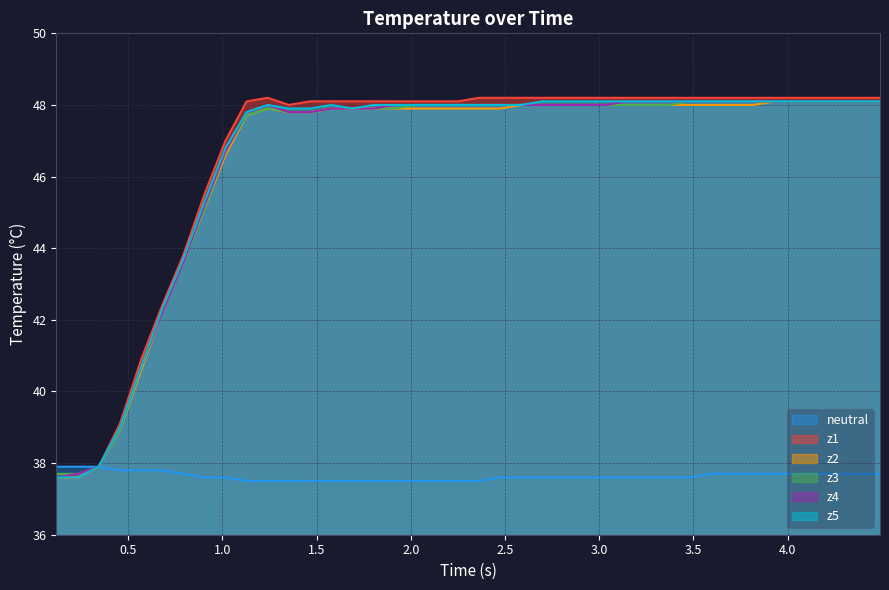

Rank the series by their maximum value, from highest to lowest.

z1, z2, z3, z4, z5, neutral